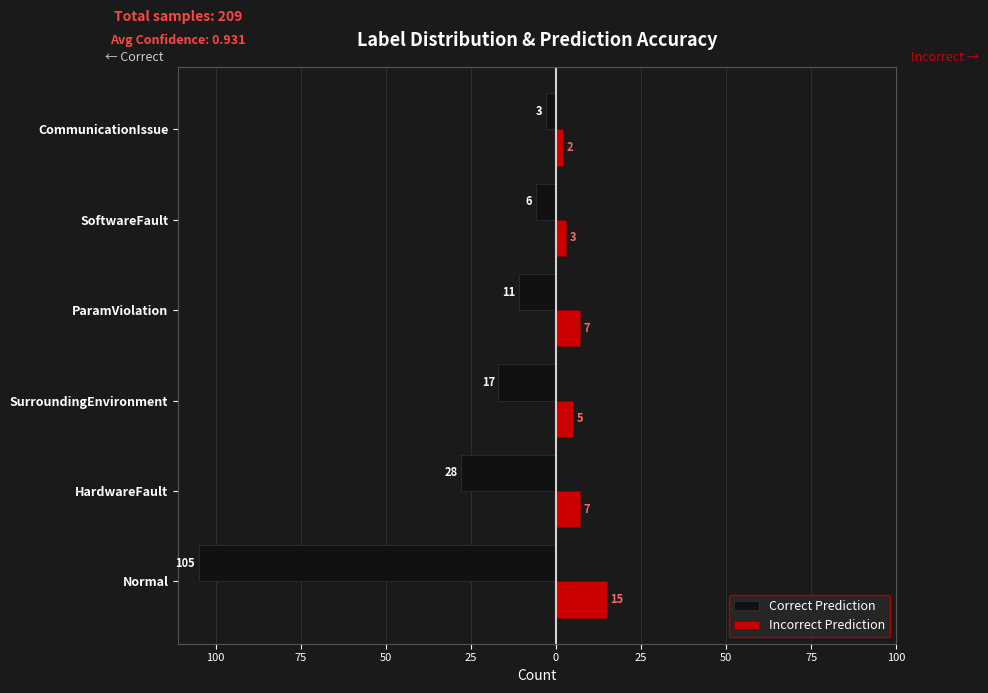

What are all the series names shown in the legend?

Correct Prediction, Incorrect Prediction